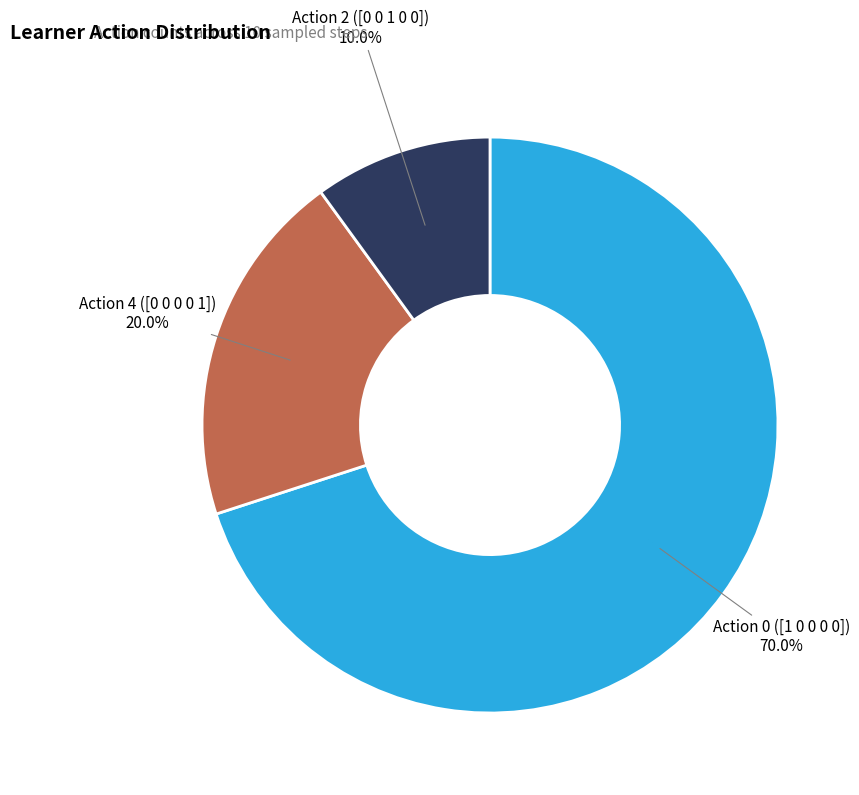

Does any single category account for the majority?

Yes